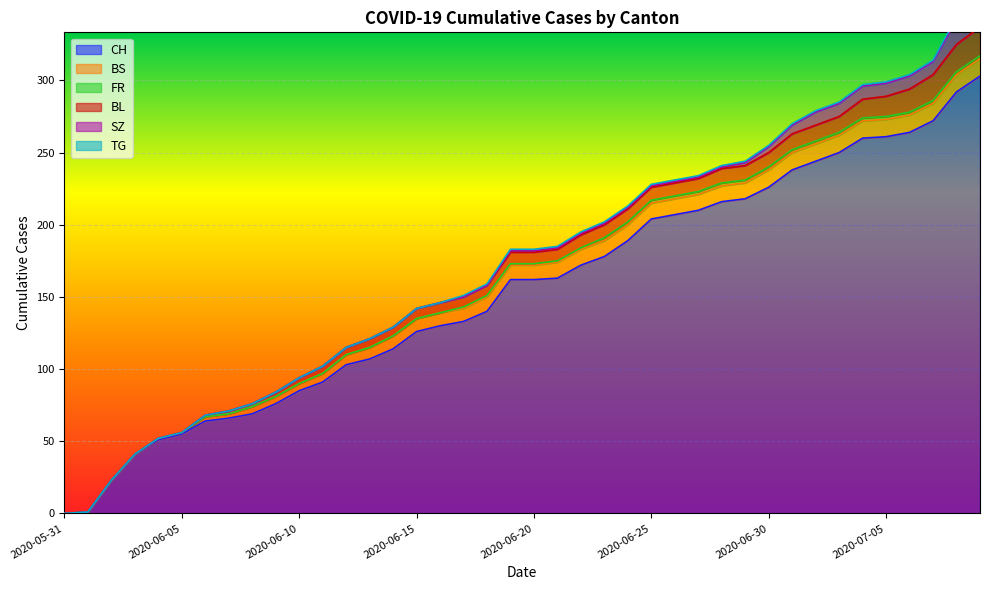

At which label does SZ first exceed 1?

2020-06-29